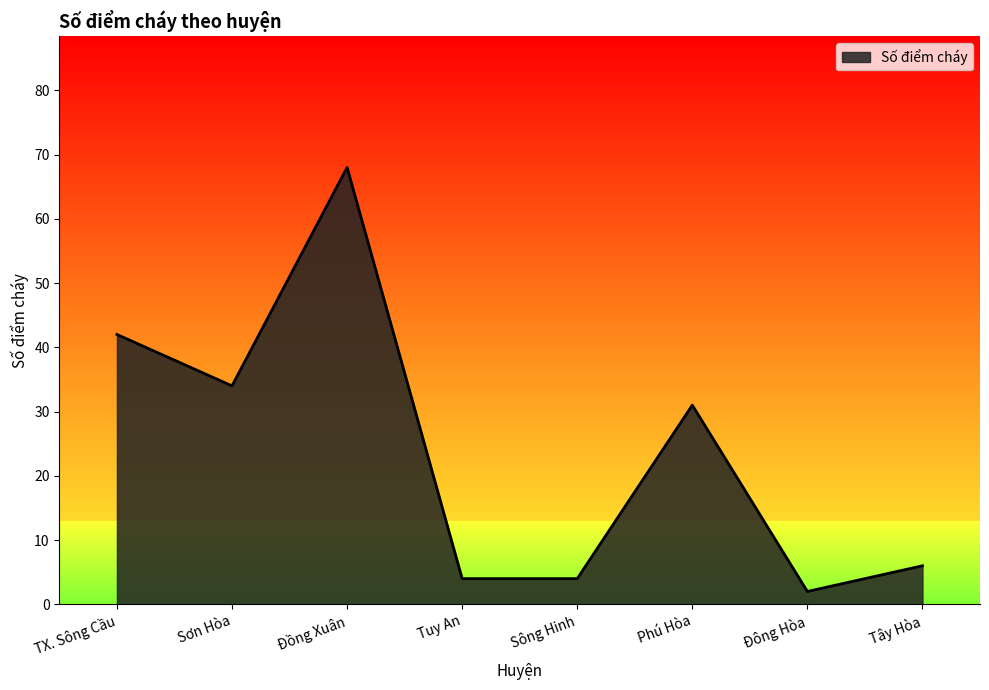

What is the difference between the values at Phú Hòa and TX. Sông Cầu?

11